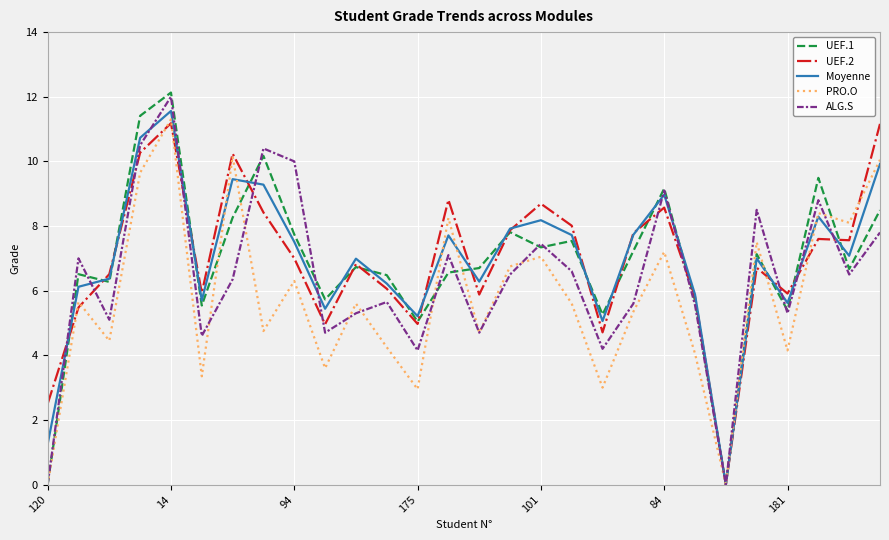

What is the greatest value displayed?

12.1